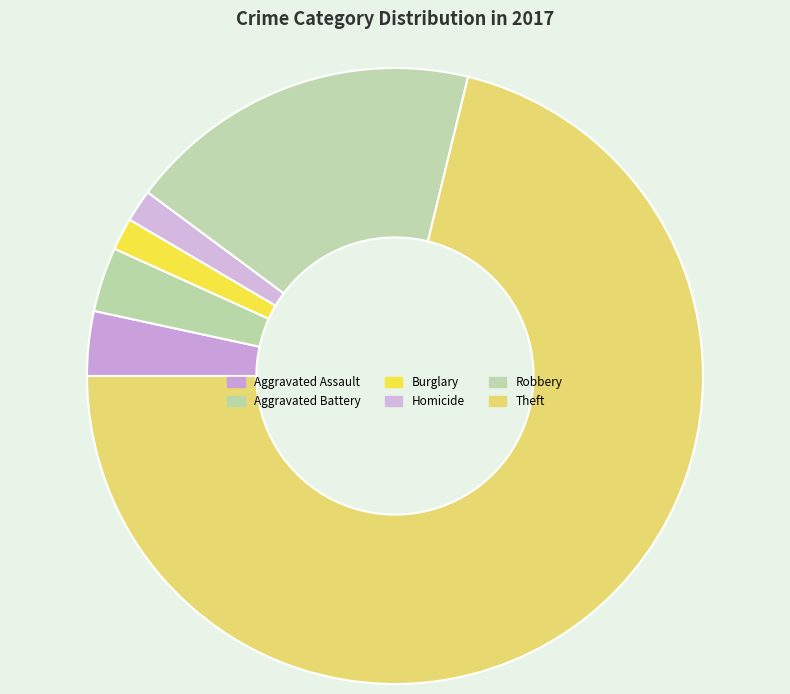

Is Theft the majority of the pie?

Yes